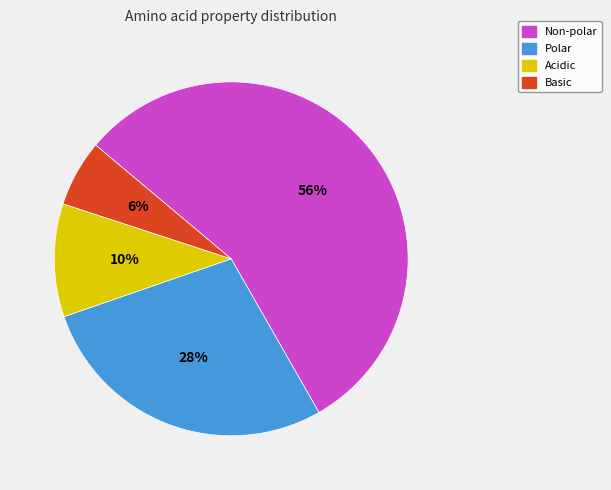

To the nearest percent, what percentage of the pie is Non-polar?

56%